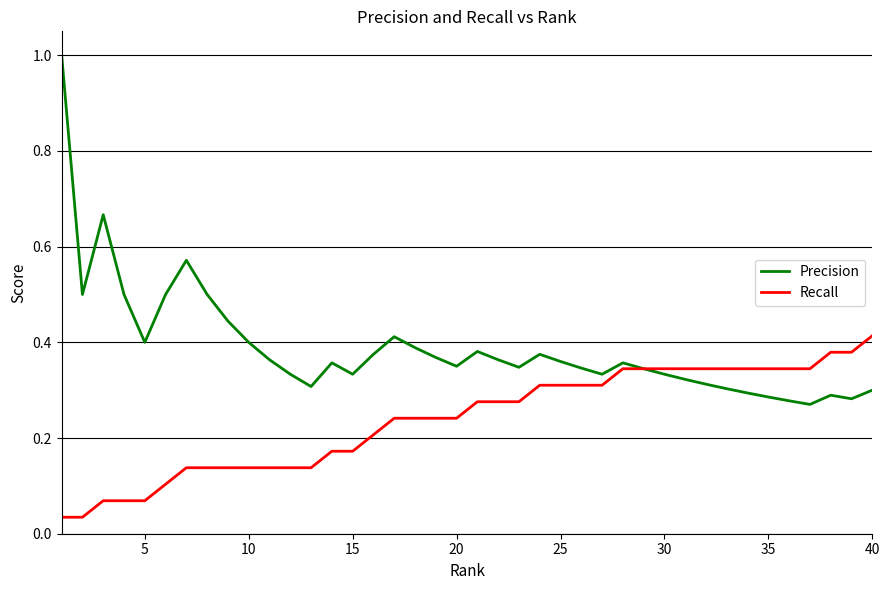

Which series has the largest total across all categories?

Precision